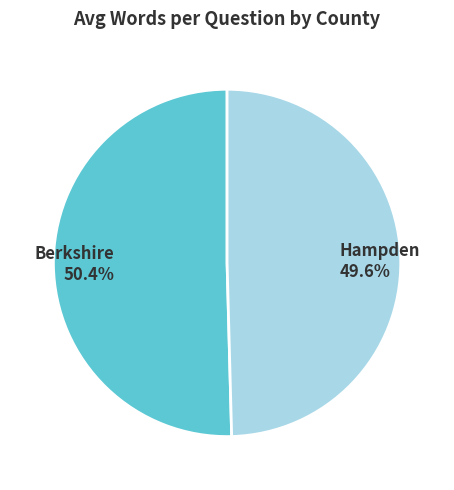

How much of the chart is everything except Berkshire?

49.6%